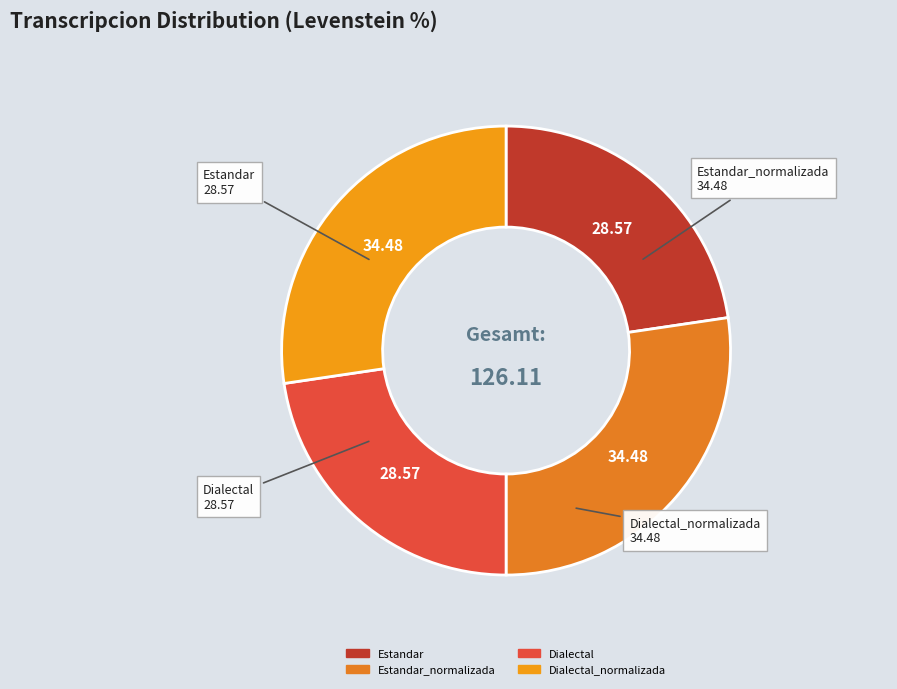

How many segments does this pie chart have?

4